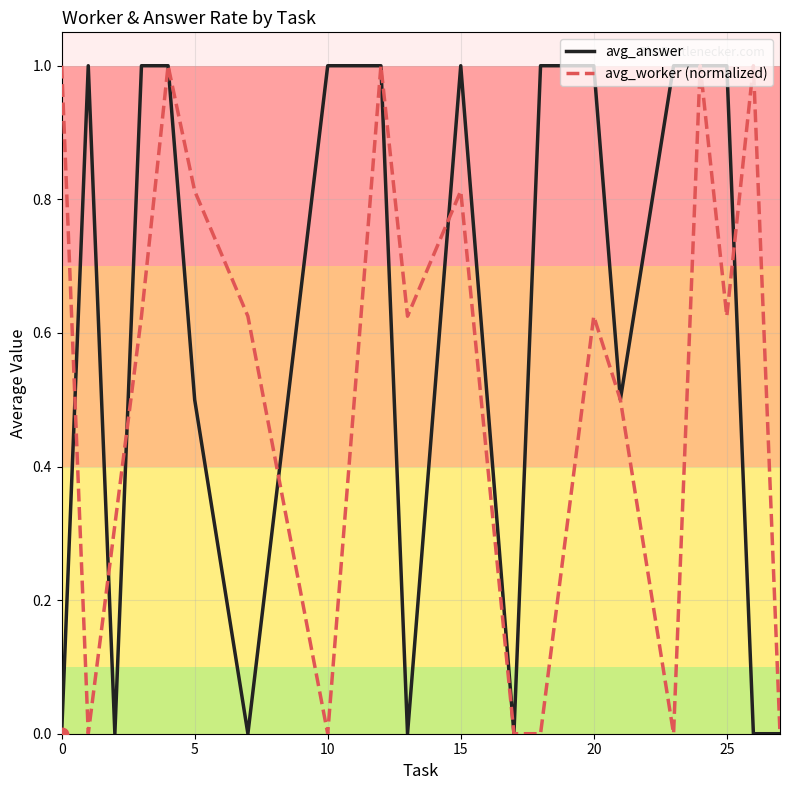

Which series has the largest total across all categories?

avg_answer